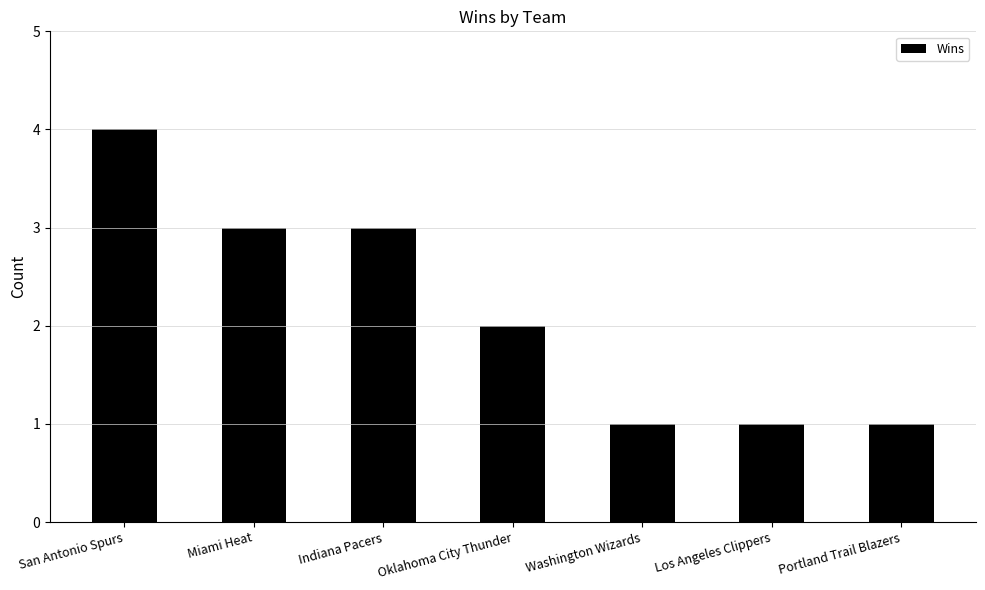

What is the average value?

2